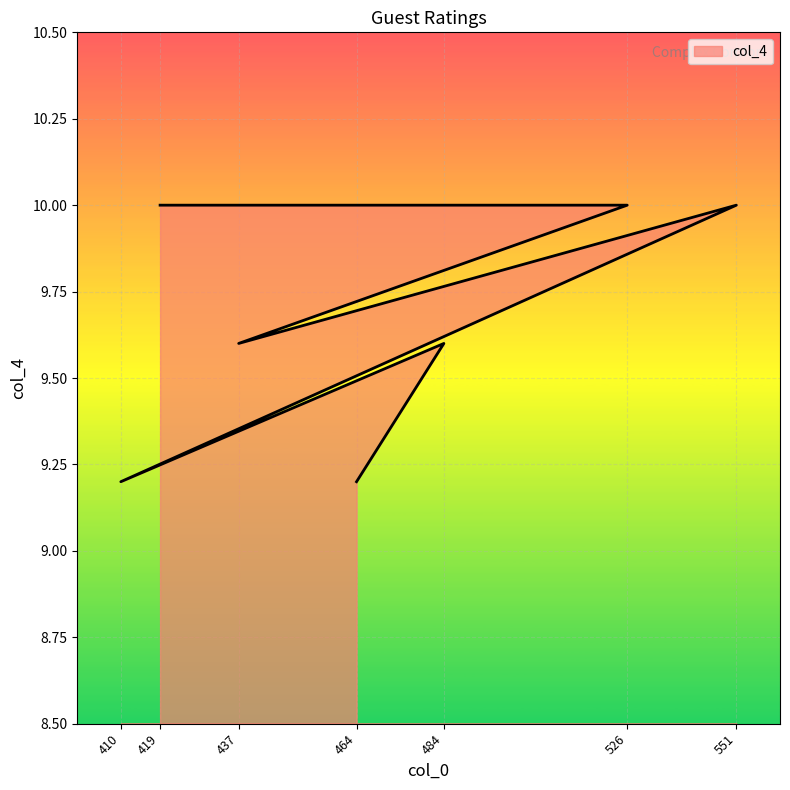

How many interior local valleys (lower than both neighbors) does the data have?

2